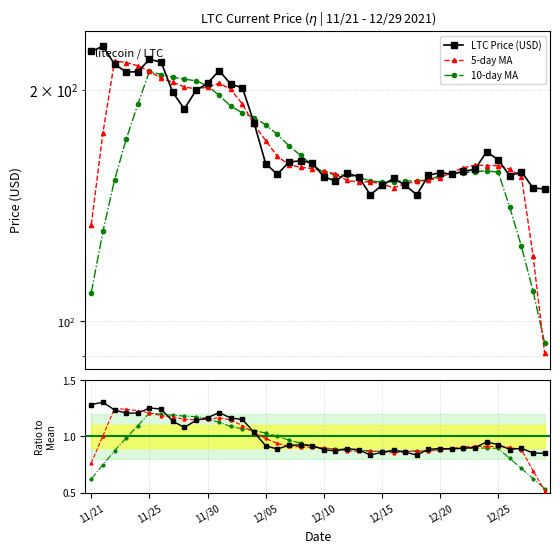

Which series changed the most between 13 and 20?

LTC Price (USD)